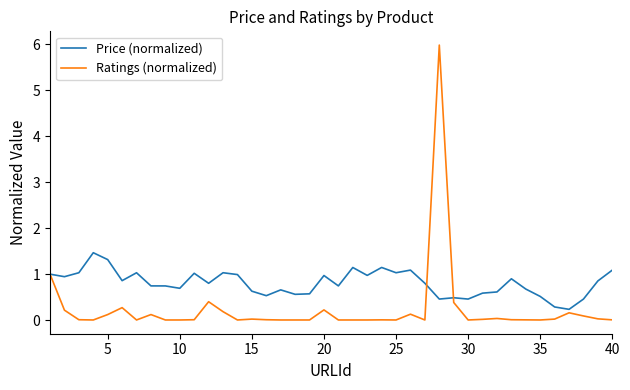

Is this an area chart (filled region under the line)?

No